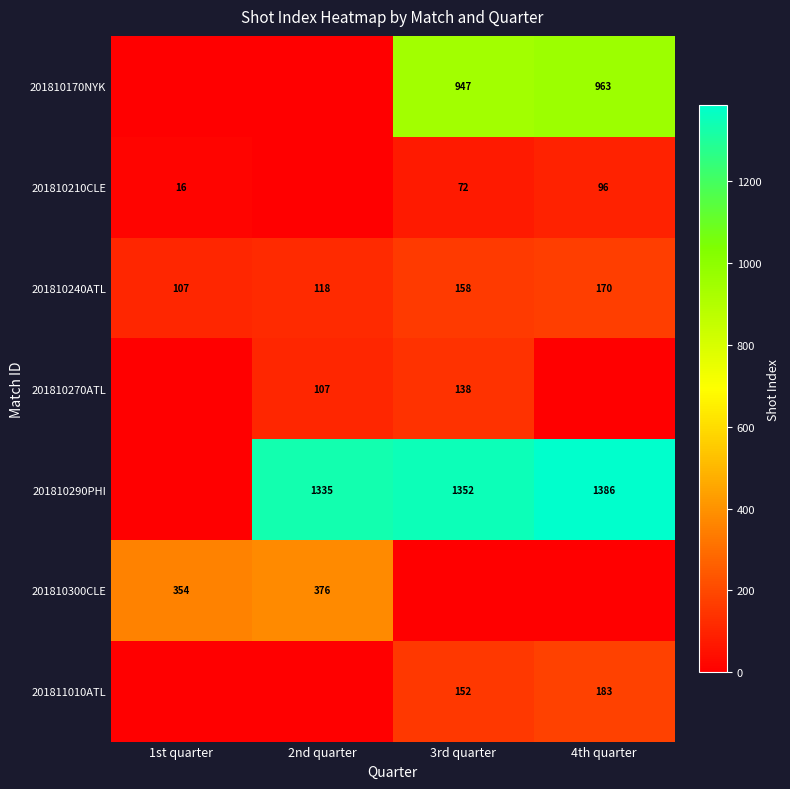

Is it true that 201810170NYK equals 1386 at 3rd quarter?

False